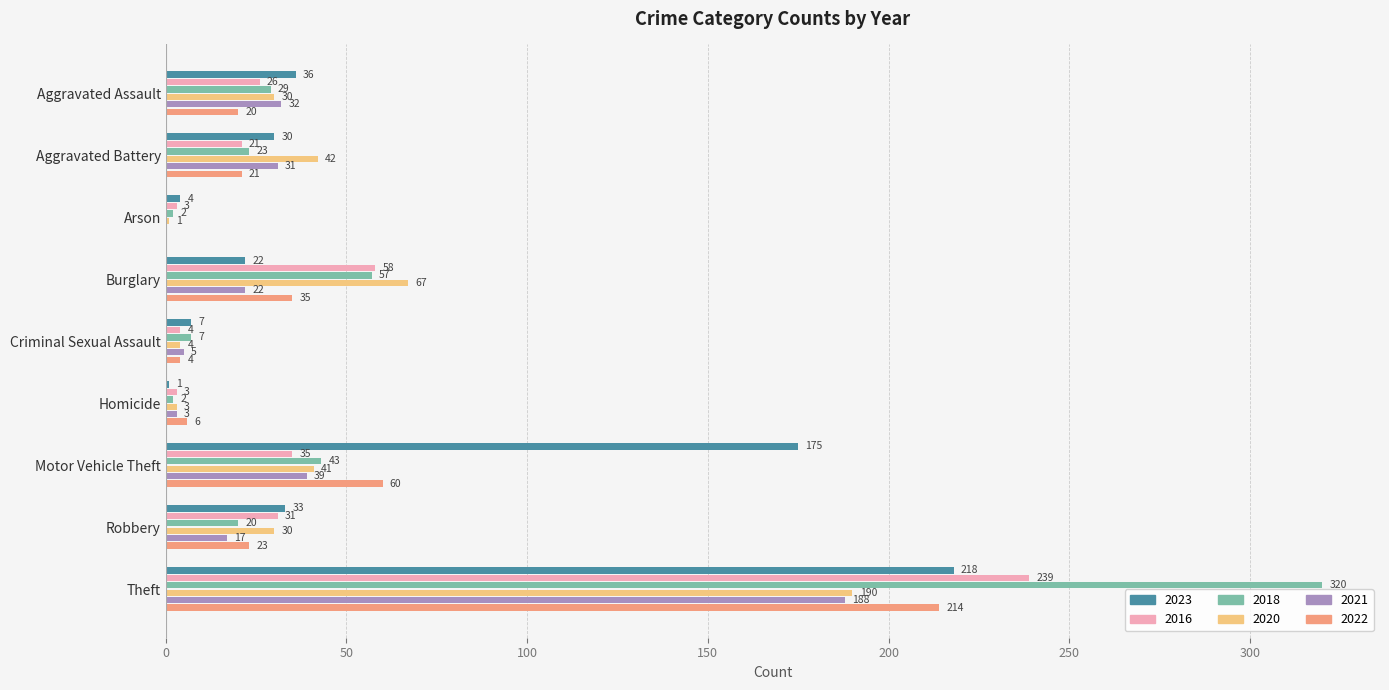

The 2023 series shows 339 at Theft. True or false?

False